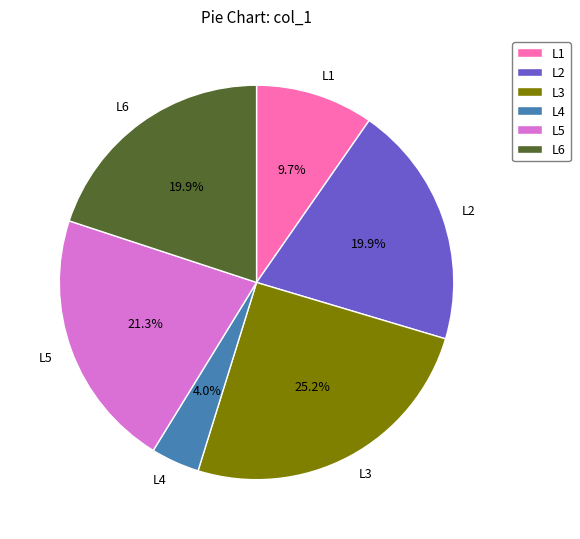

Which slice is the largest?

L3